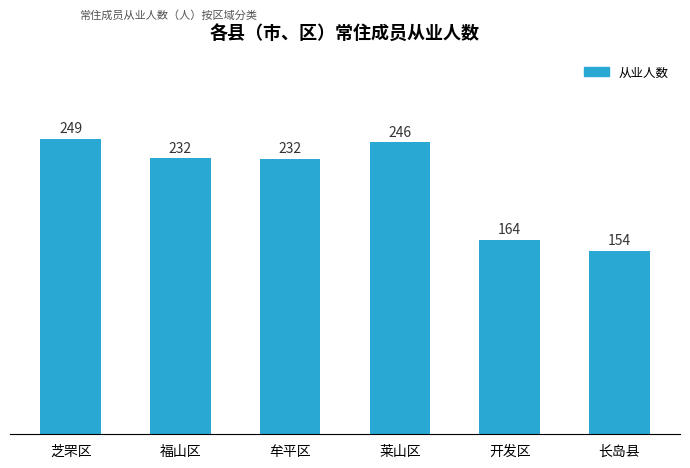

What is the change in value from 福山区 to 牟平区?

-0.5